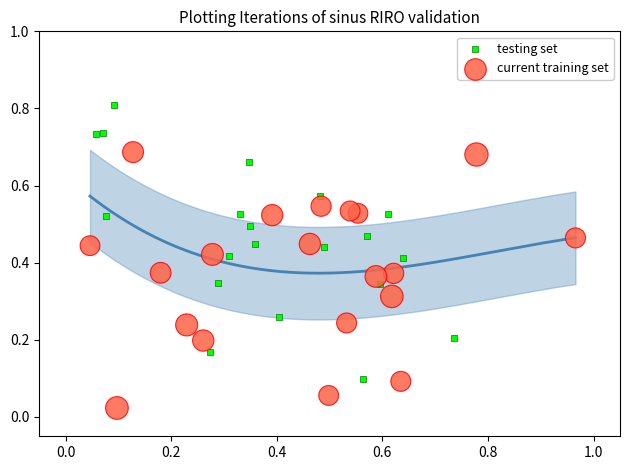

Which series has the widest spread of Y values?

testing set